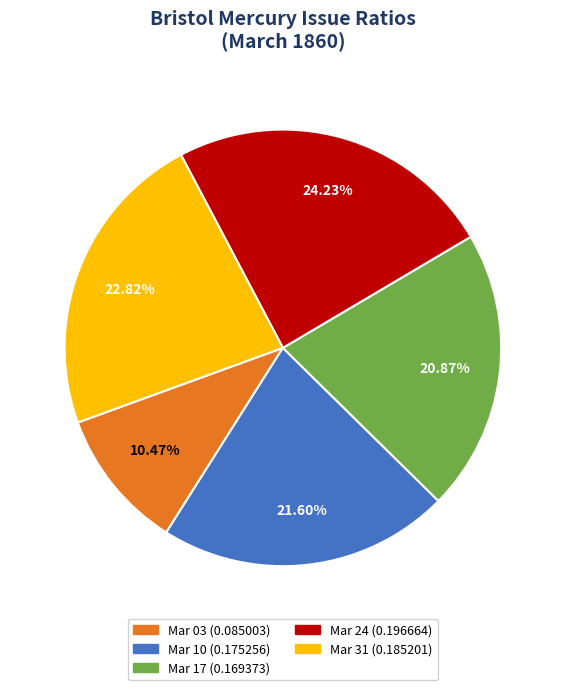

Is there a majority slice in this chart?

No